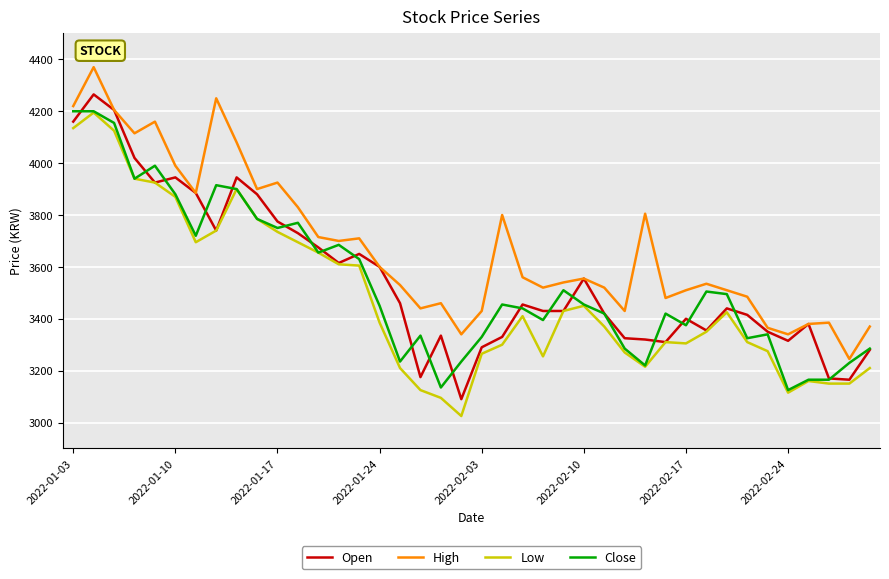

Which series has the largest total across all categories?

High